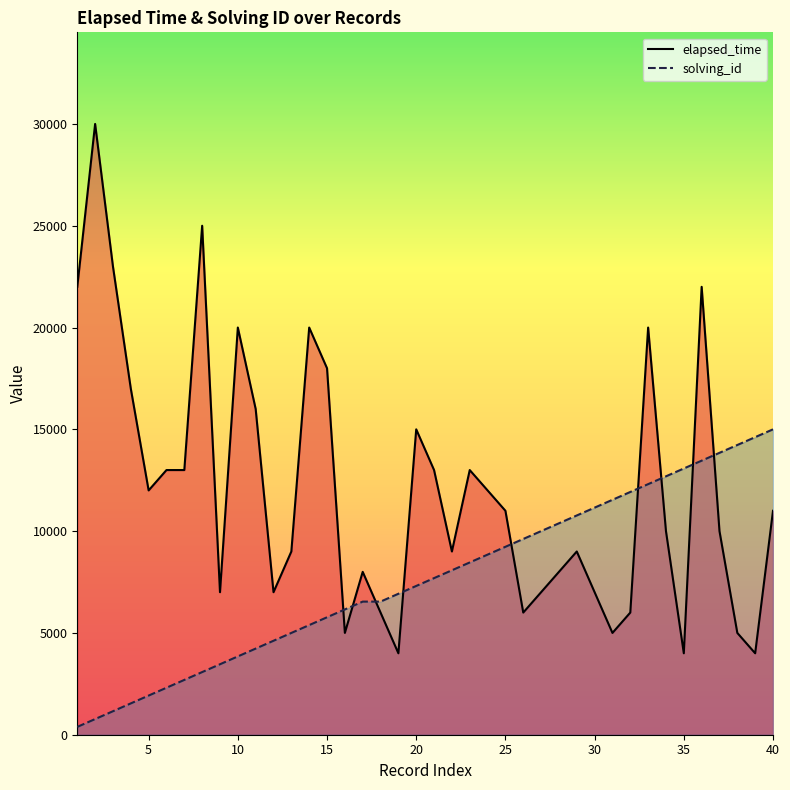

What value does the elapsed_time series have at 10?

20000.0